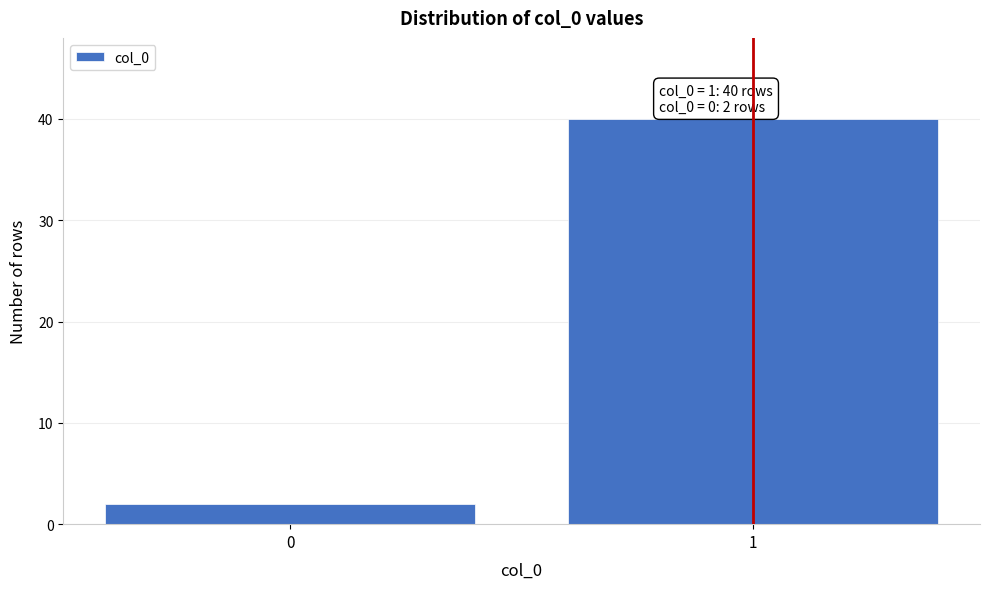

Reading right to left, list all the values displayed in this chart.

40	2